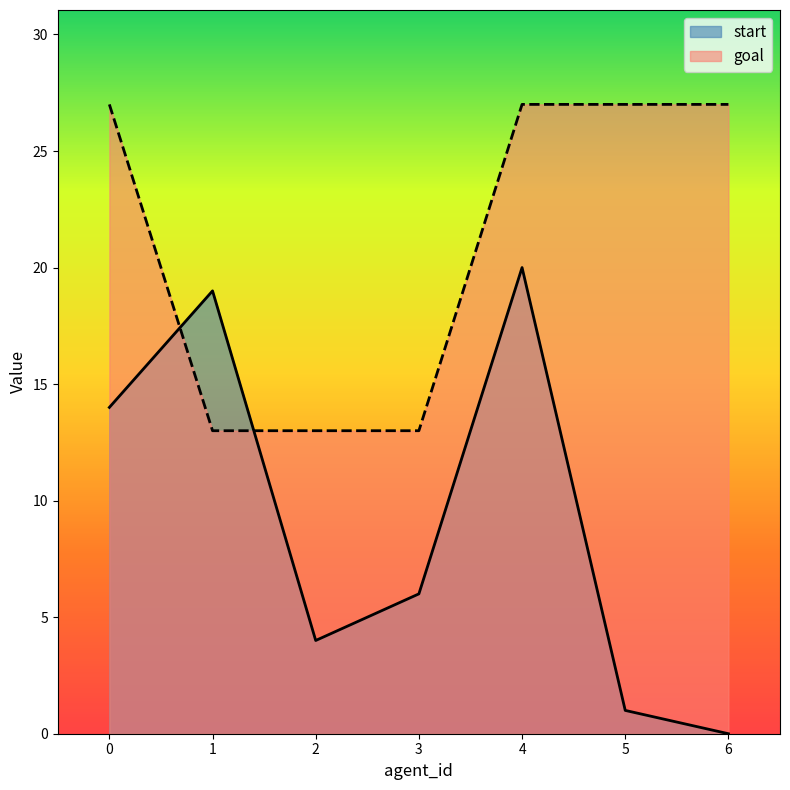

What is the value of the goal point at the 3rd from the left?

13